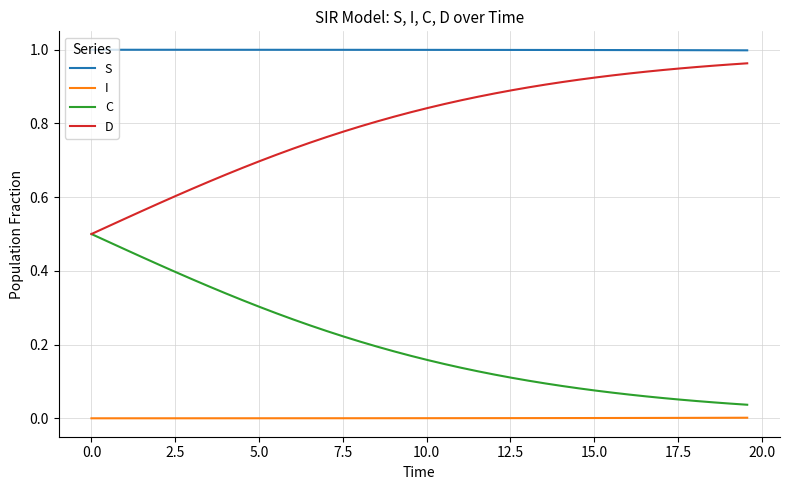

Which series has the largest total across all categories?

S